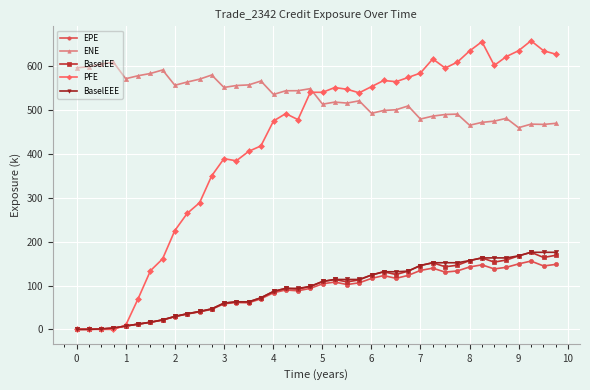

What is the value of the ENE point at the 39th from the left?

467.6